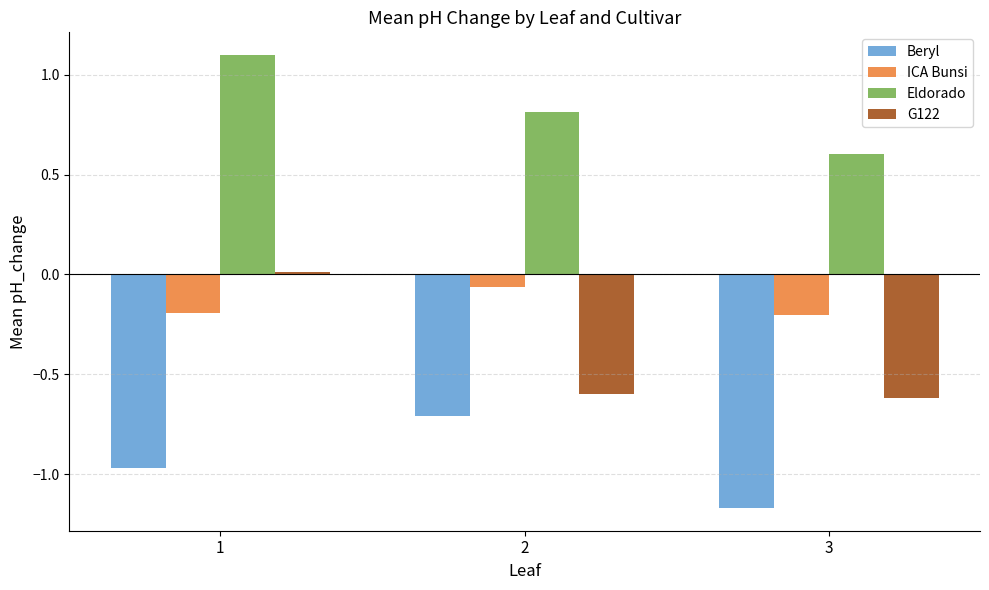

The value of Beryl at 2 is -0.7. True or false?

True